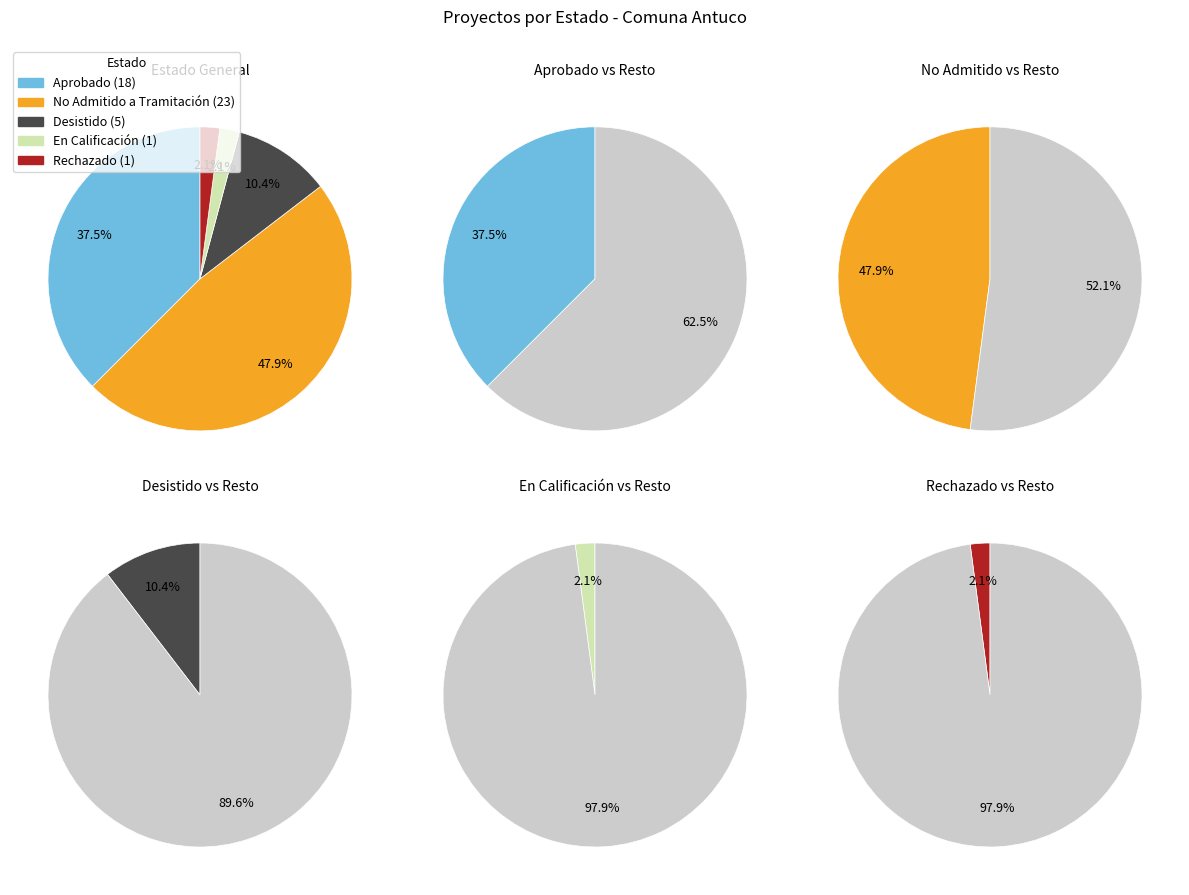

Count the number of slices in the pie.

5